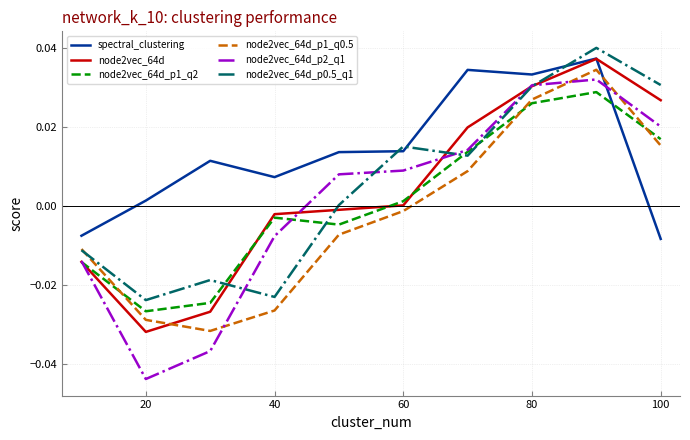

Which series has the largest total across all categories?

spectral_clustering